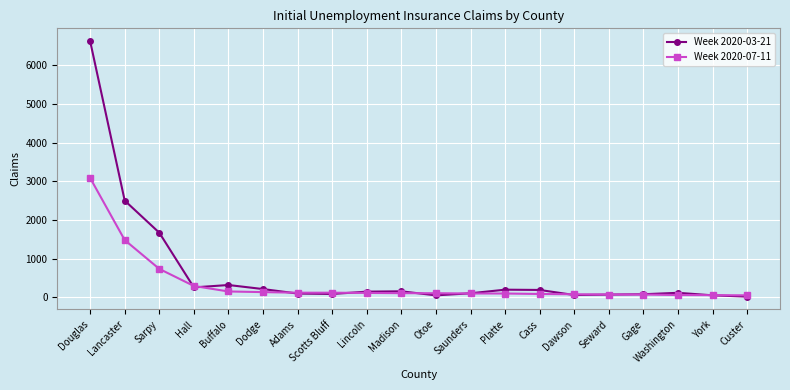

Which series has the widest spread of values?

Week 2020-03-21